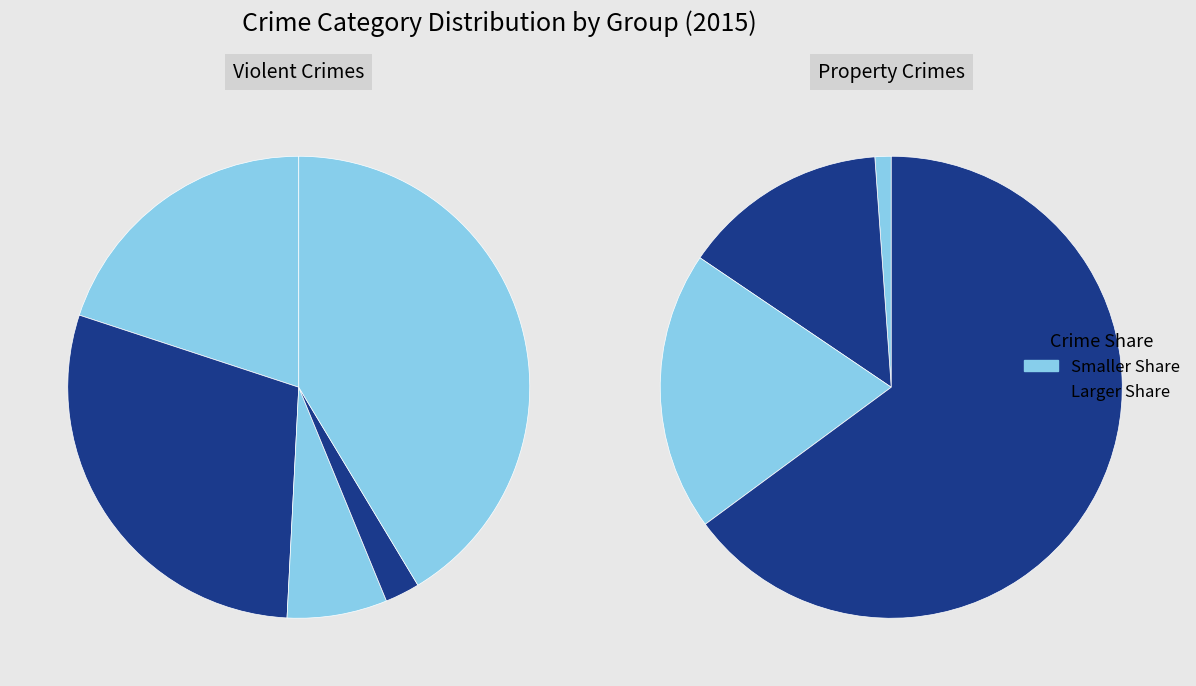

What percentage is the Arson slice, to the nearest percent?

1%